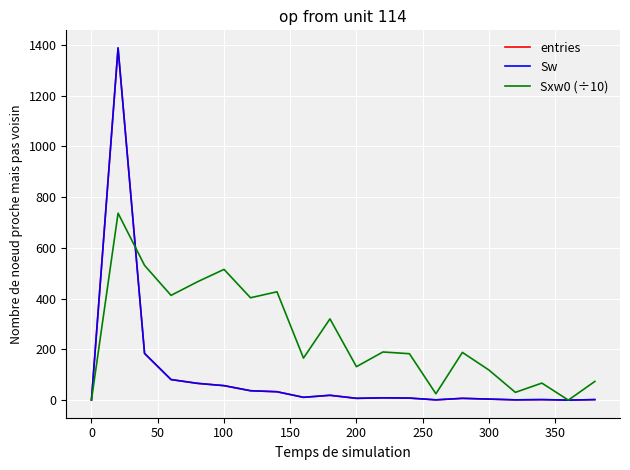

Does the chart display data point markers on the line(s)?

No